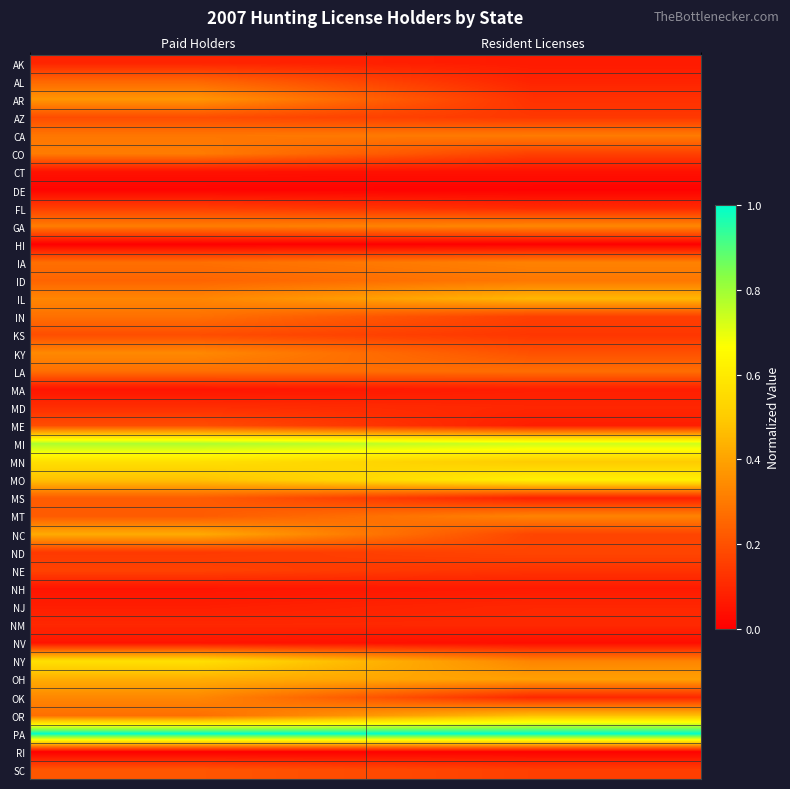

At how many categories does at least one series exceed 0?

2